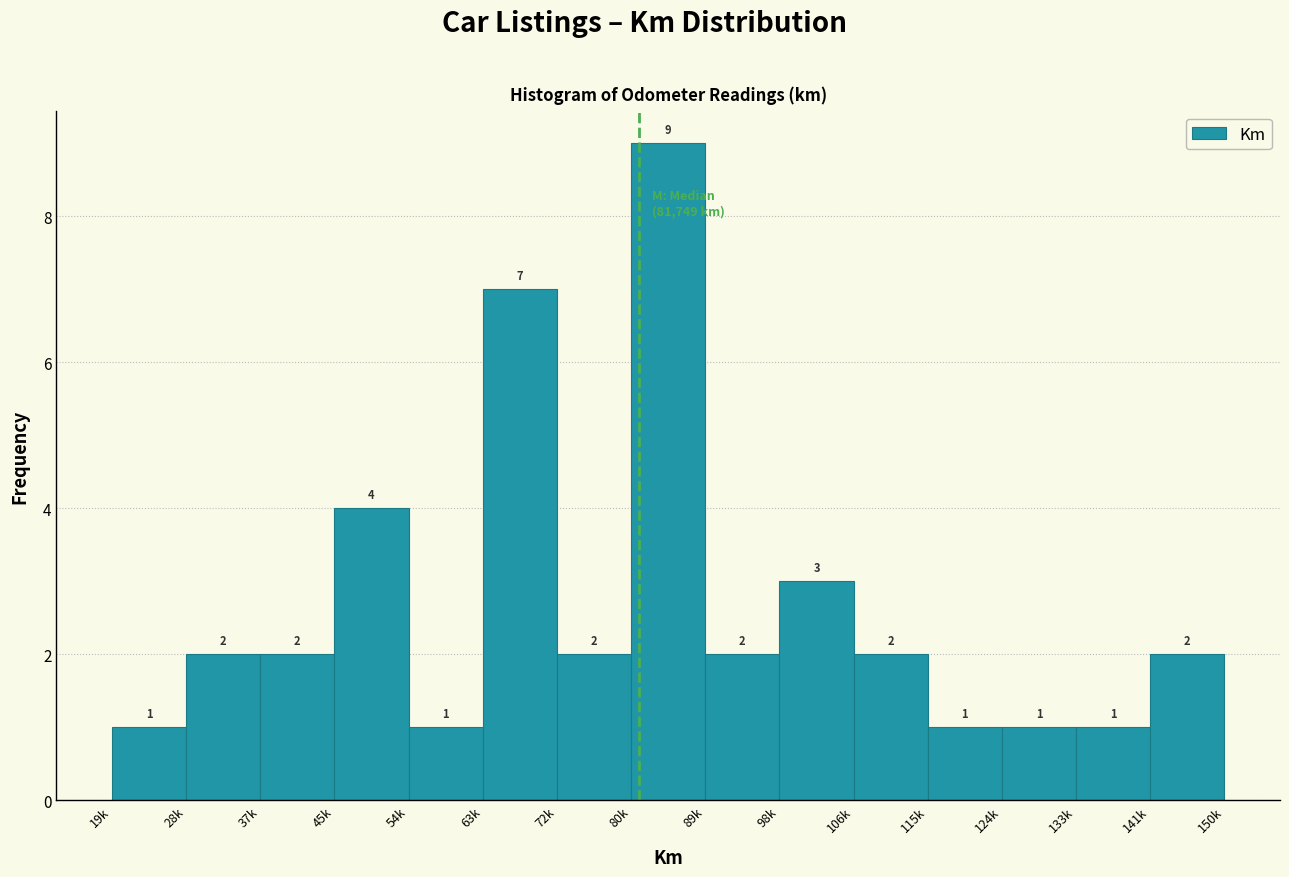

Reading left to right, what are all the values shown in this chart?

19k=1	28k=2	37k=2	45k=4	54k=1	63k=7	72k=2	80k=9	89k=2	98k=3	106k=2	115k=1	124k=1	133k=1	141k=2